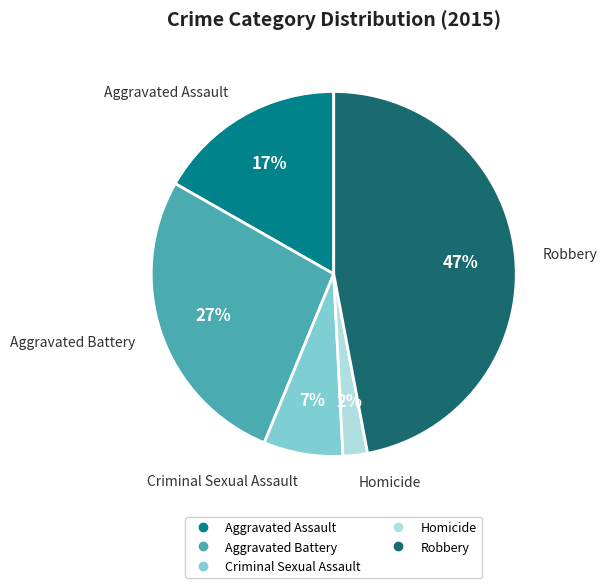

The Aggravated Battery slice represents 27% of the pie. True or false?

True